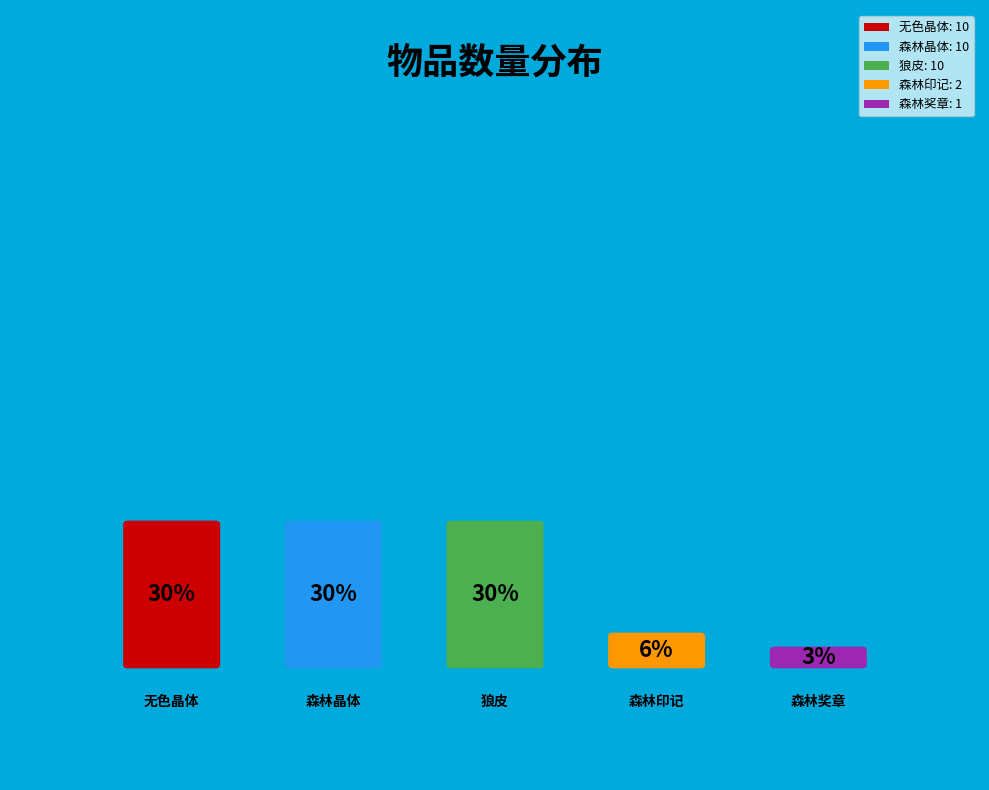

To the nearest percent, what is the combined percentage of 森林晶体 and 狼皮?

61%